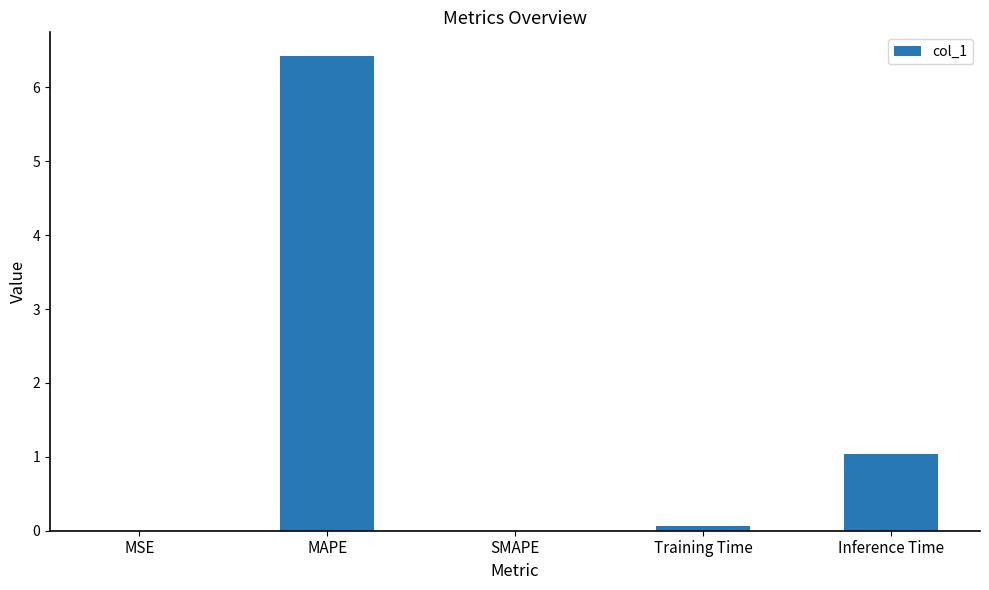

The chart shows a value of 3.1 at MAPE. True or false?

False